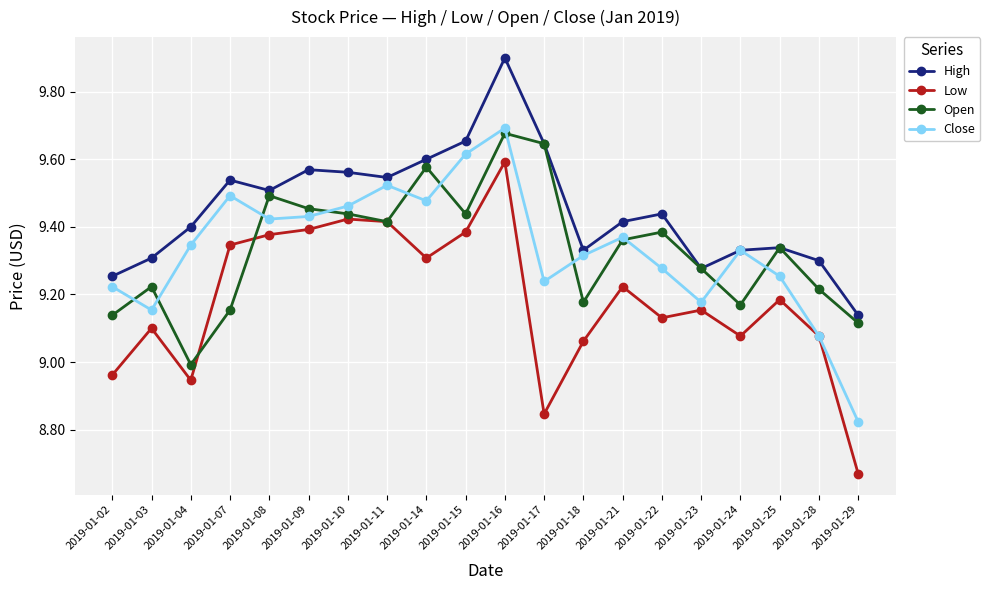

Which category has the highest value across all series?

2019-01-16